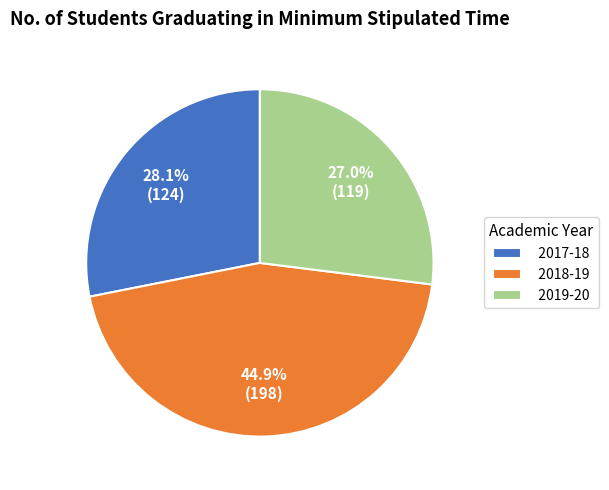

To the nearest percent, what percentage of the pie is 2019-20?

27%